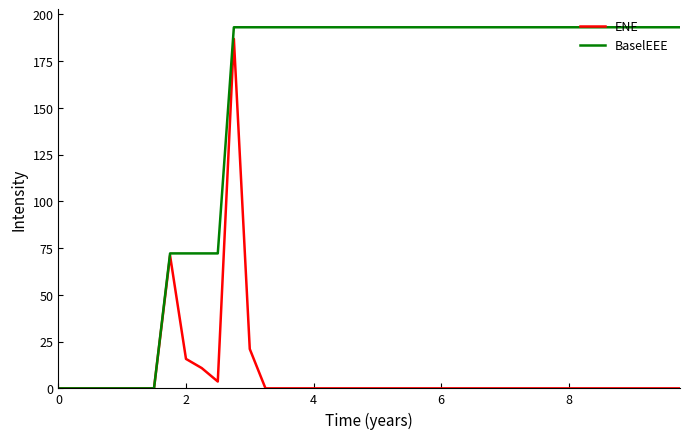

True or false: ENE has more than 1 points higher than both neighbors.

True